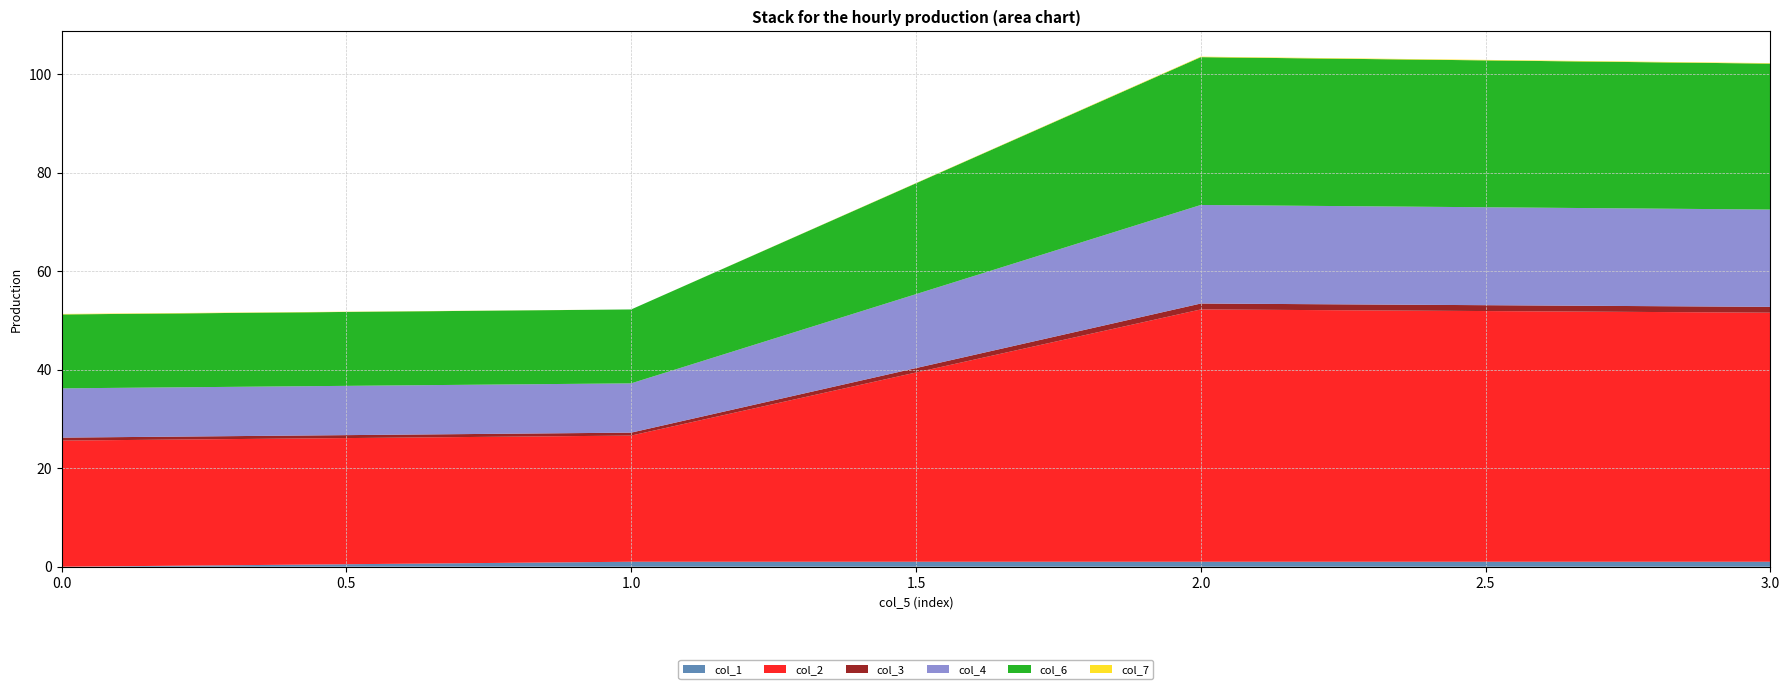

Reading left to right, transcribe all the data shown in this chart.

col_2: 0=25.6	1=25.6	2=51.2	3=50.5
col_3: 0=0.6	1=0.6	2=1.2	3=1.2
col_4: 0=10.0	1=10.0	2=20.0	3=19.7
col_6: 0=15.0	1=15.0	2=30.0	3=29.6
col_7: 0=0.1	1=0.0	2=0.1	3=0.1
col_1: 0=0.0	1=1.0	2=1.0	3=1.0